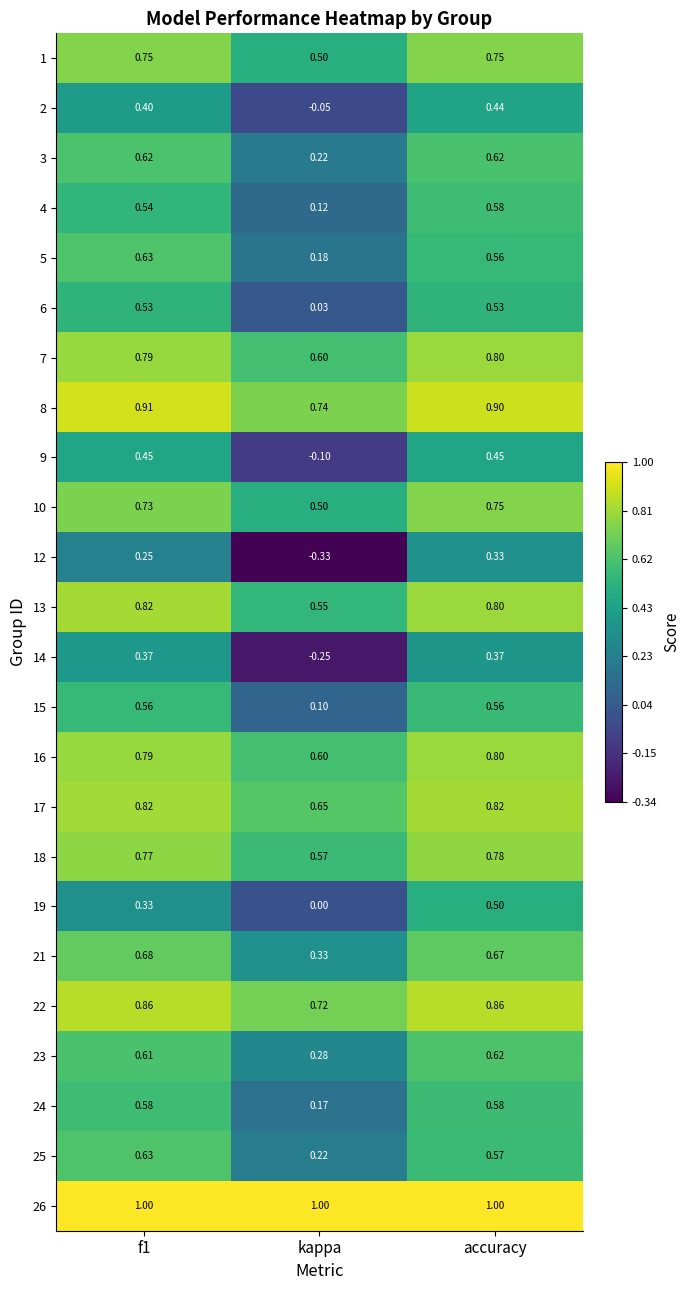

Which category has the lowest value in the 6 series?

kappa